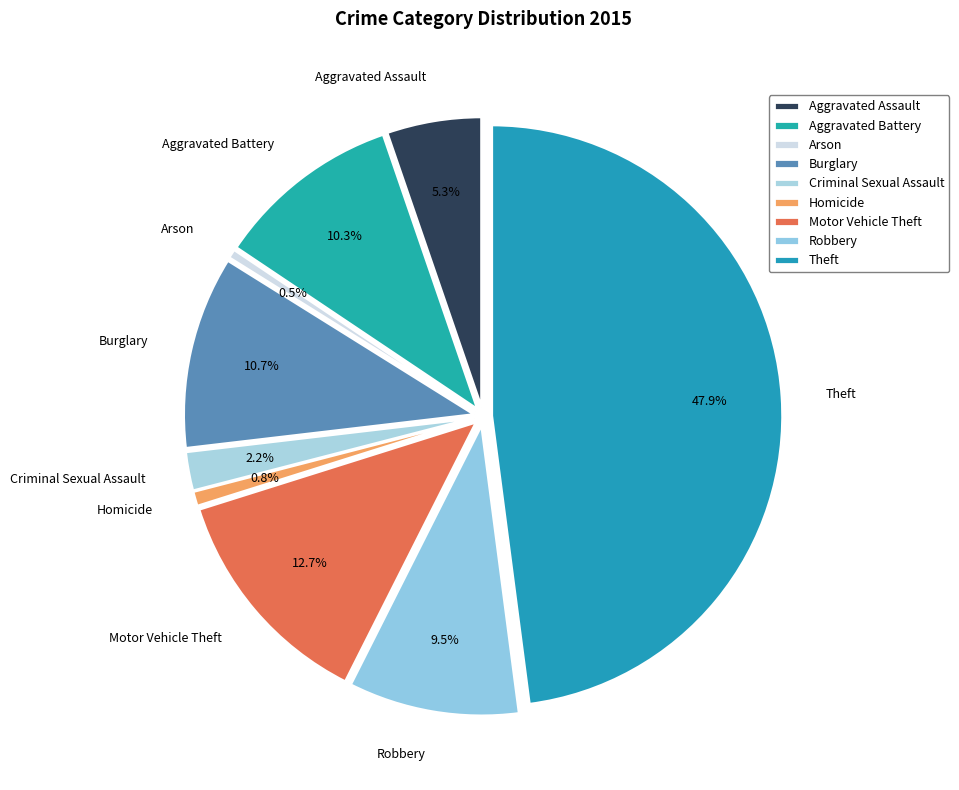

Which slice is the largest?

Theft